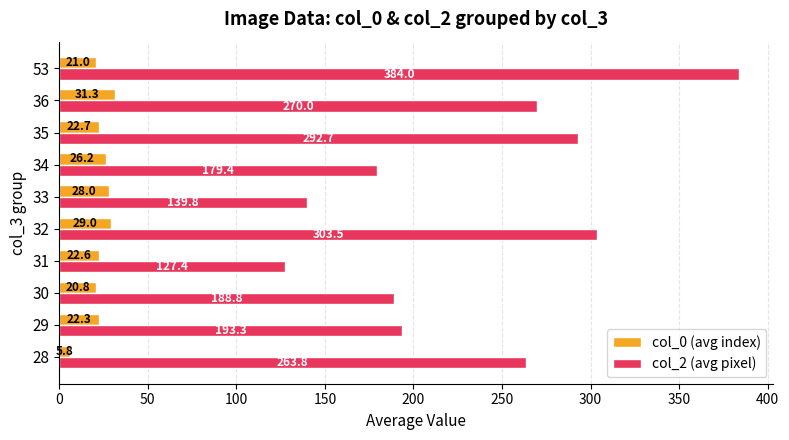

True or false: col_0 (avg index) has a value of 6.5 at 33.

False